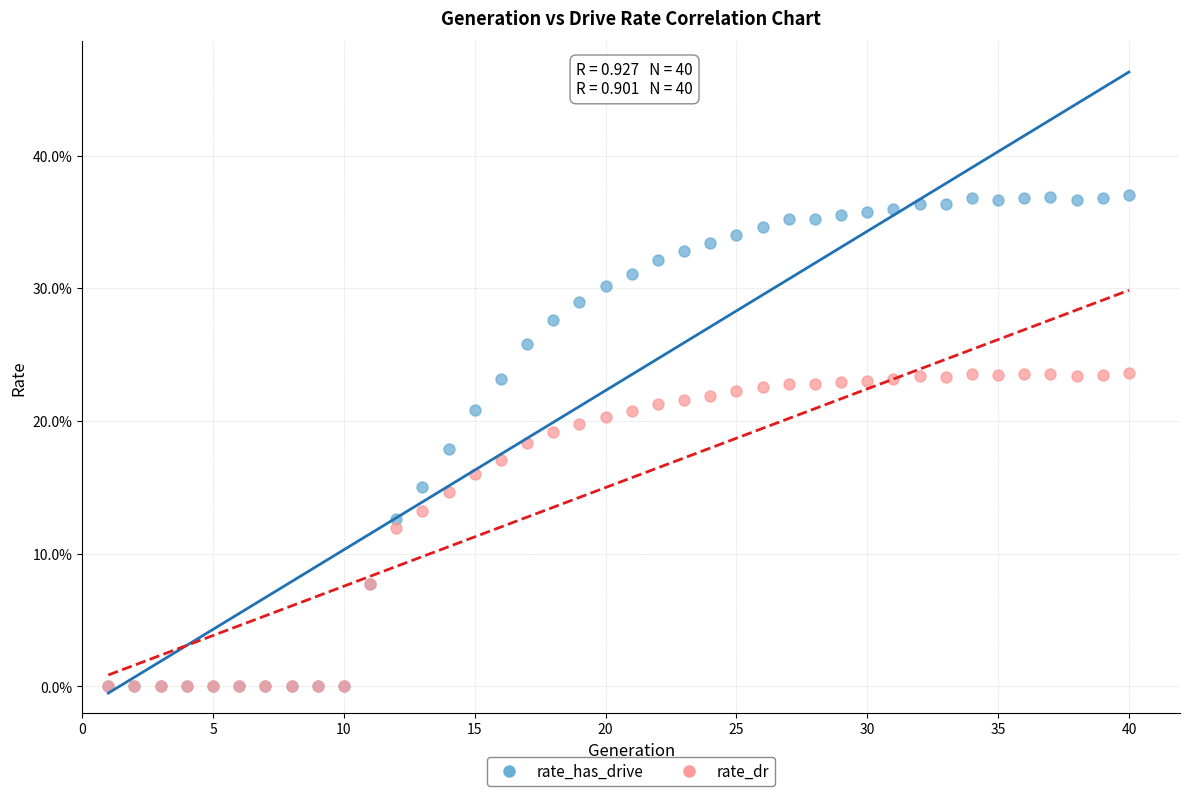

What are all the series names shown in the legend?

rate_has_drive, rate_dr